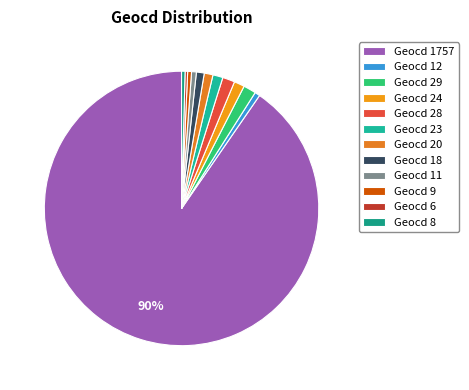

Which slice is the smallest?

6